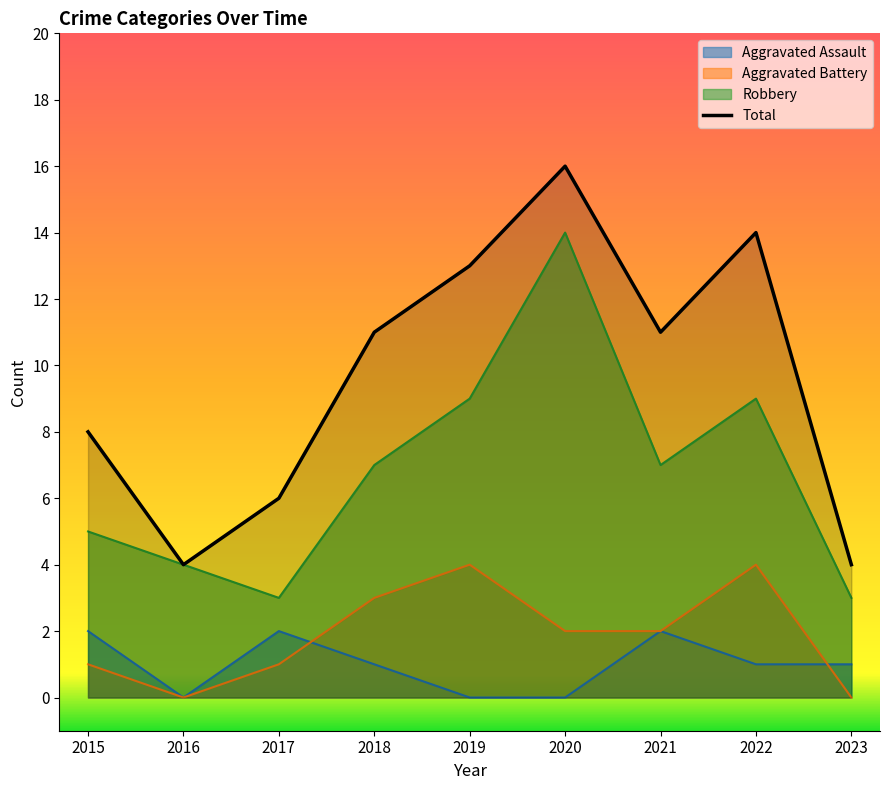

List the series in order of their peak value, highest first.

Total, Robbery, Aggravated Battery, Aggravated Assault